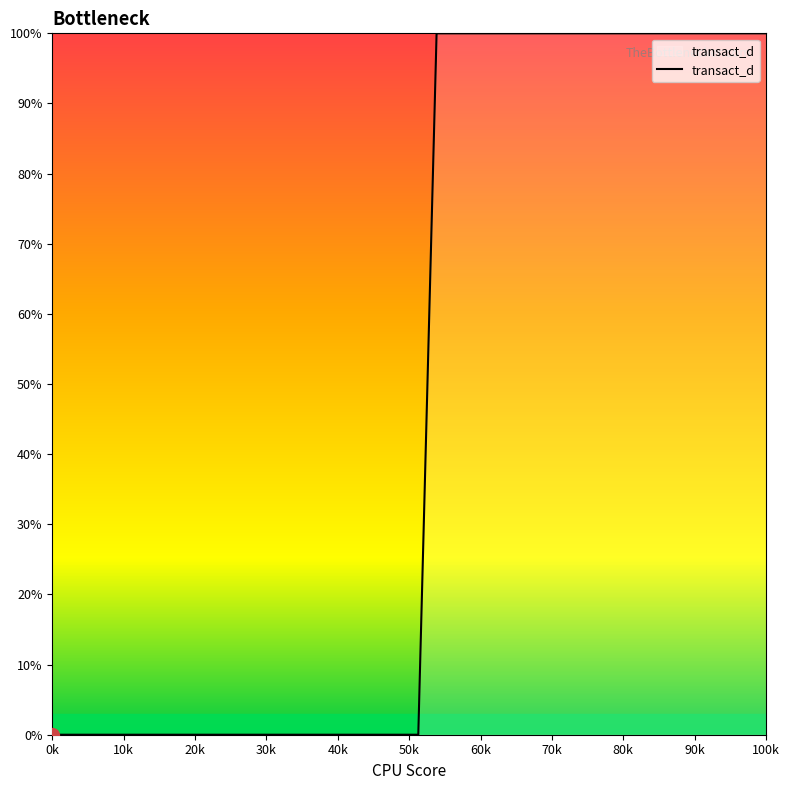

What is the difference between the maximum and minimum values?

100